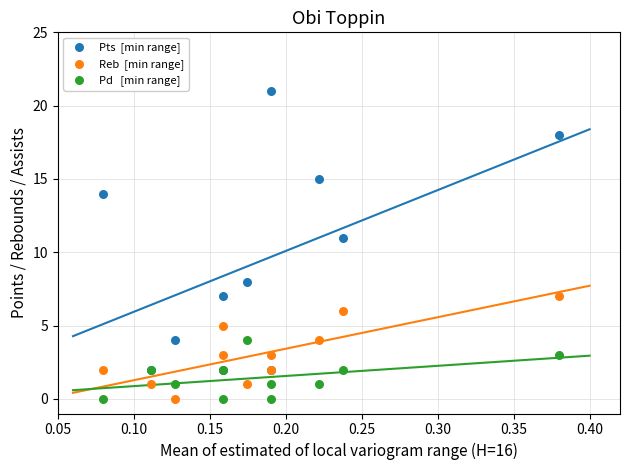

Across all series, what Y value is closest to 10?

11